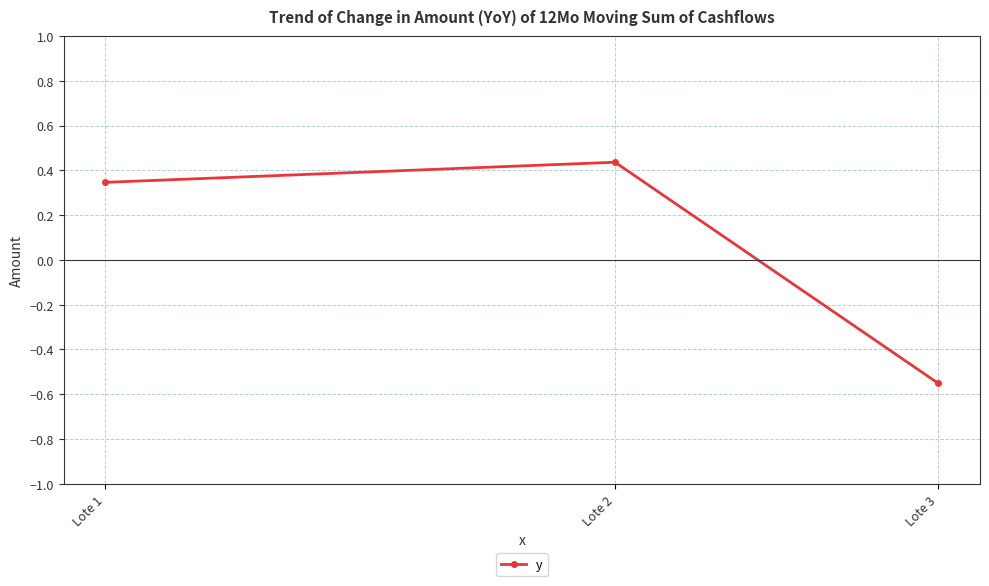

What is the difference between the maximum and minimum values?

1.0